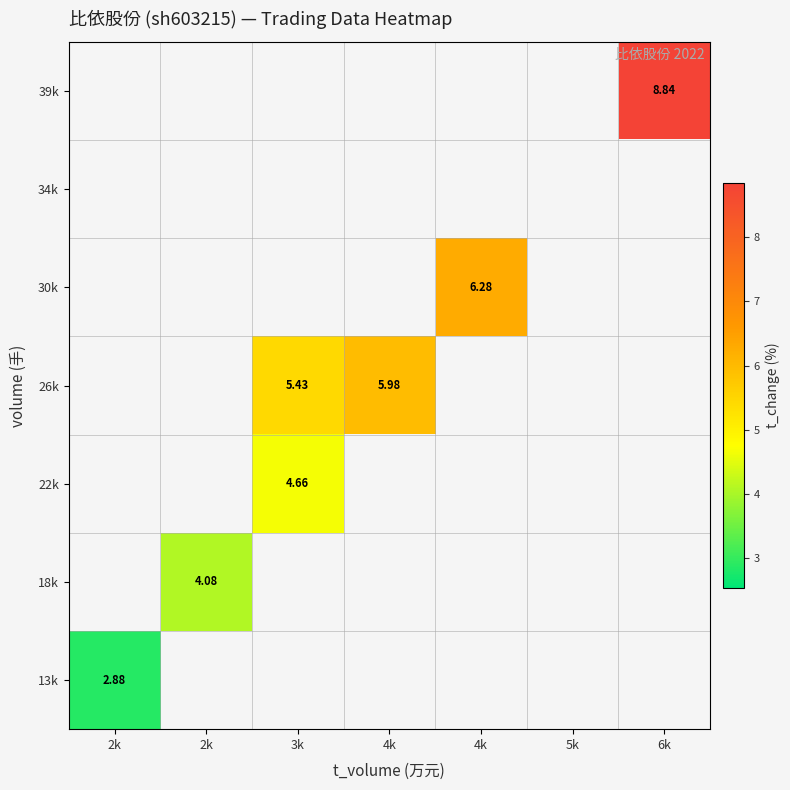

Which category has the highest value across all series?

6k